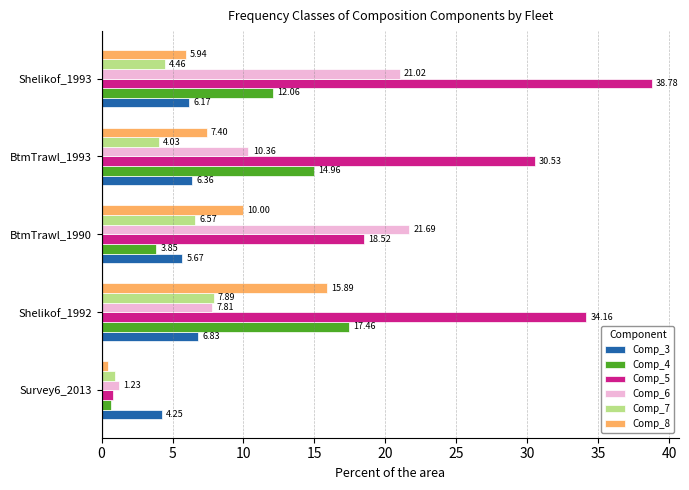

What is the sum of all Comp_4 values?

49.0